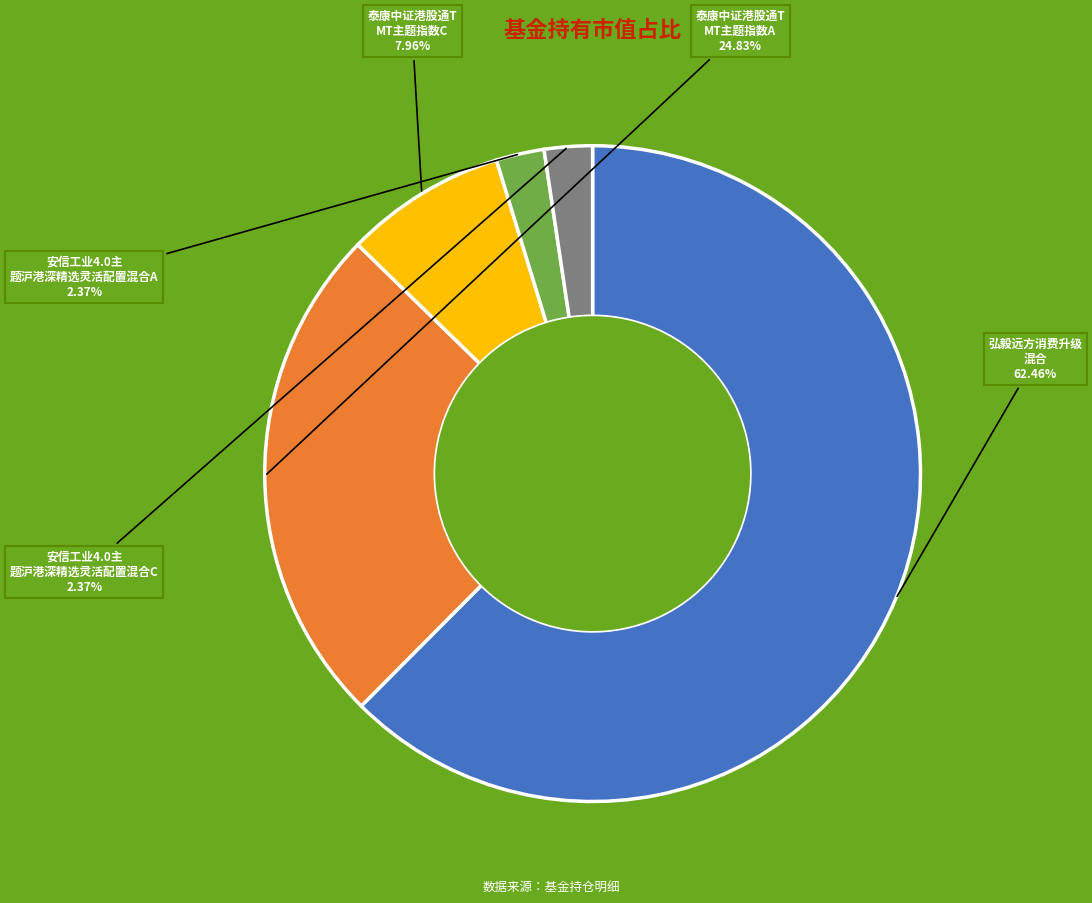

Is there a majority slice in this chart?

Yes